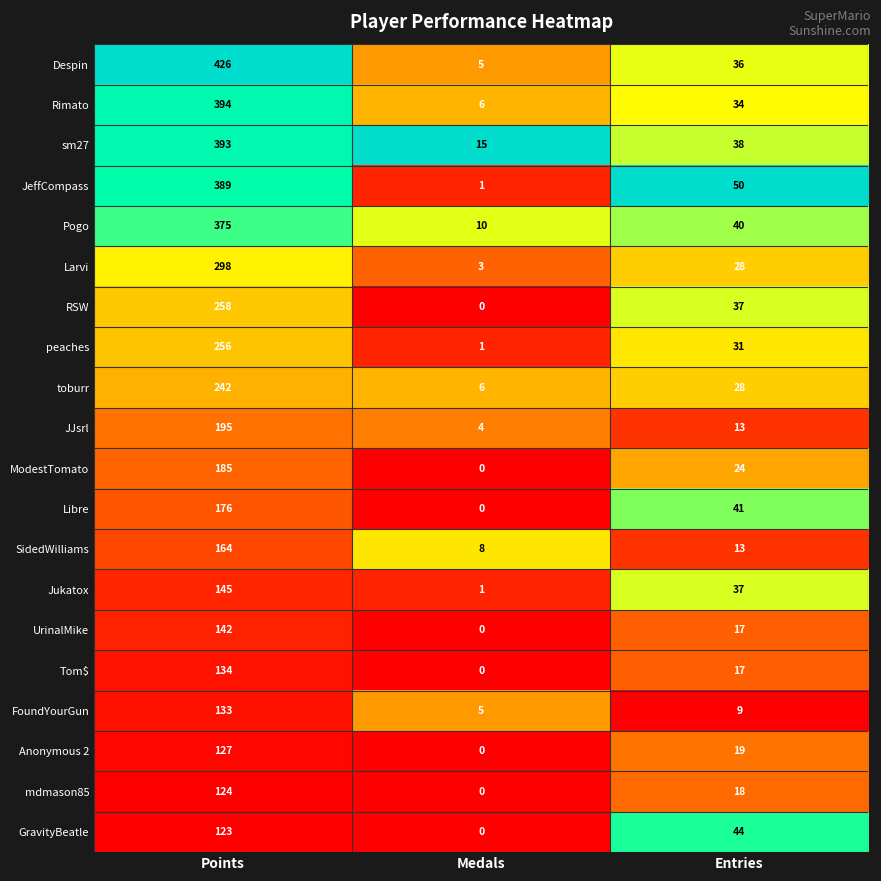

At which category is the sum across all series the highest?

Points